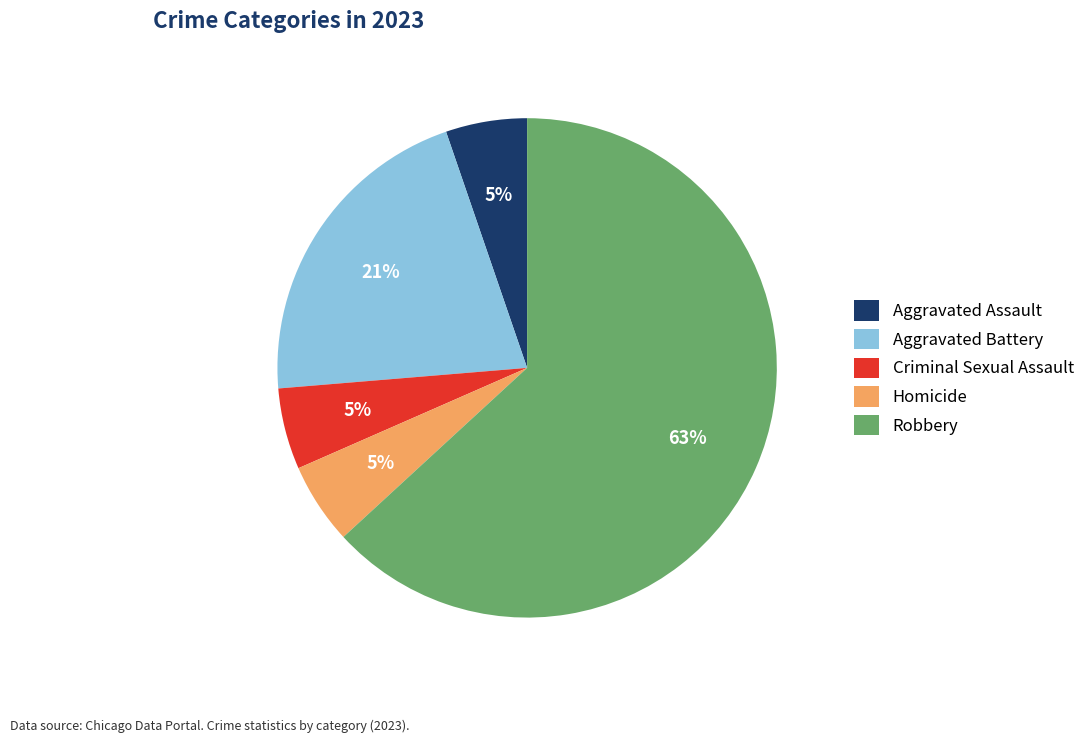

Does Robbery account for over 50% of the chart?

Yes